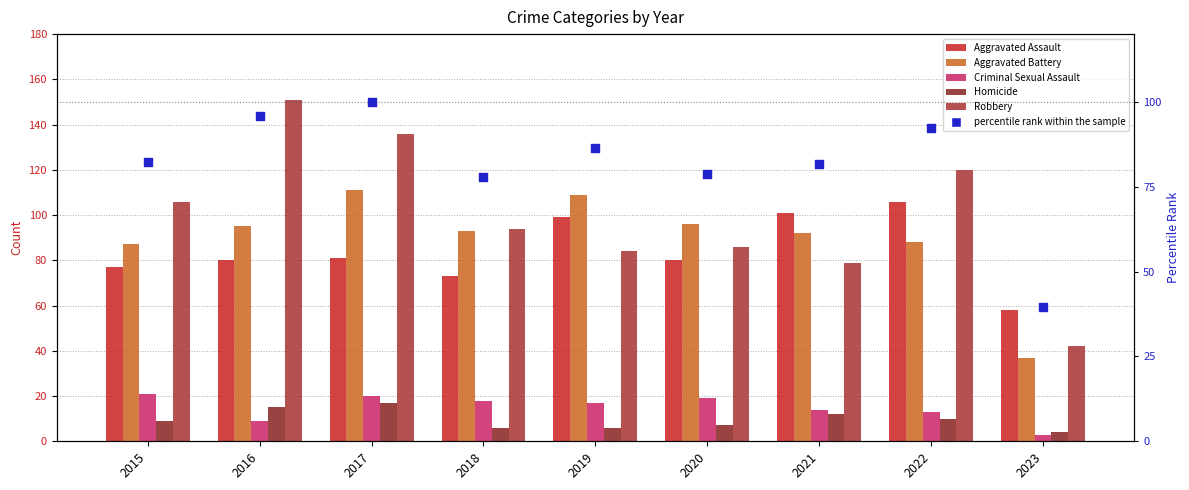

At which category is the sum across all series the highest?

2017